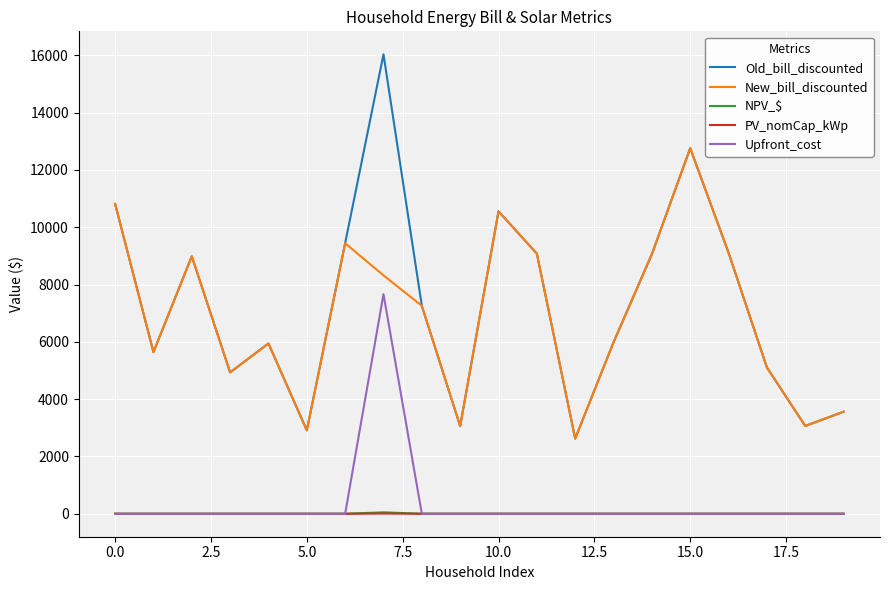

What is the greatest value displayed?

16034.3